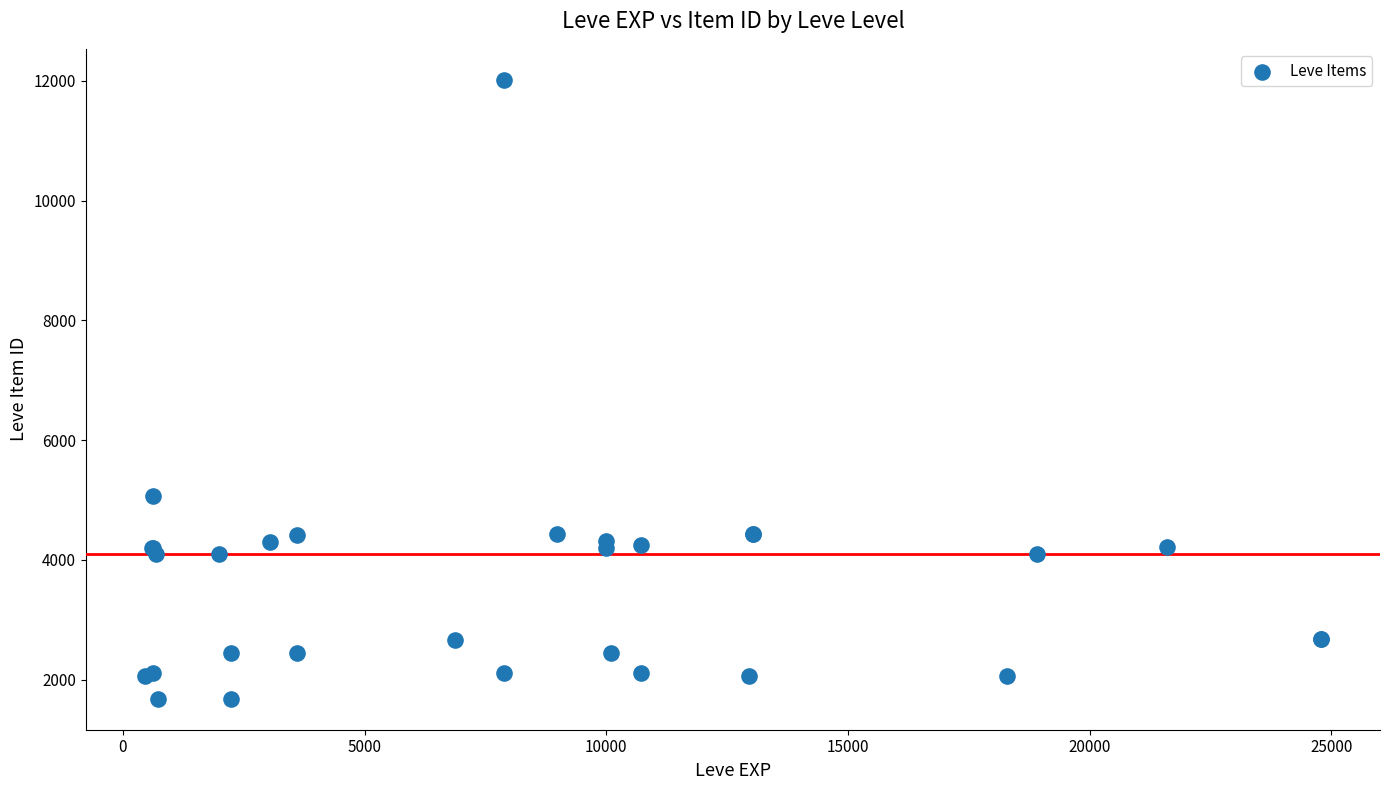

What Y value in the scatter plot is closest to 6849?

5062